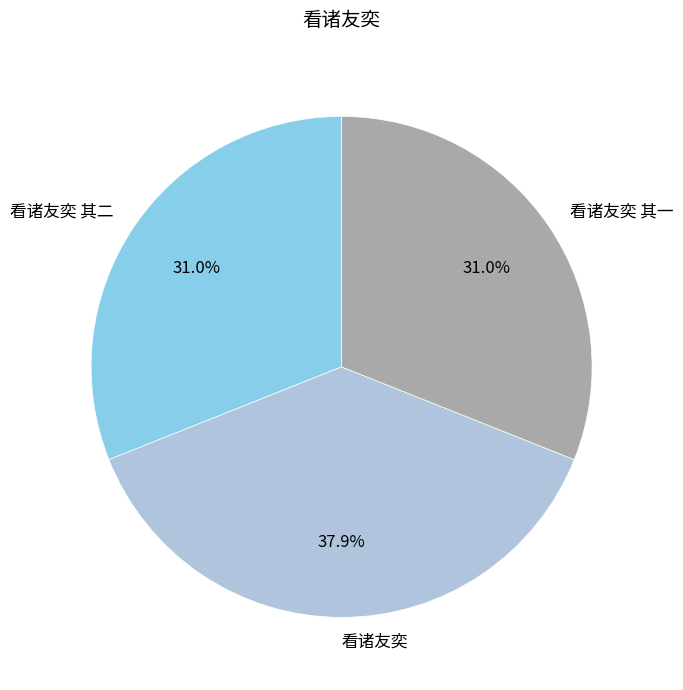

How many slices are in this pie chart?

3